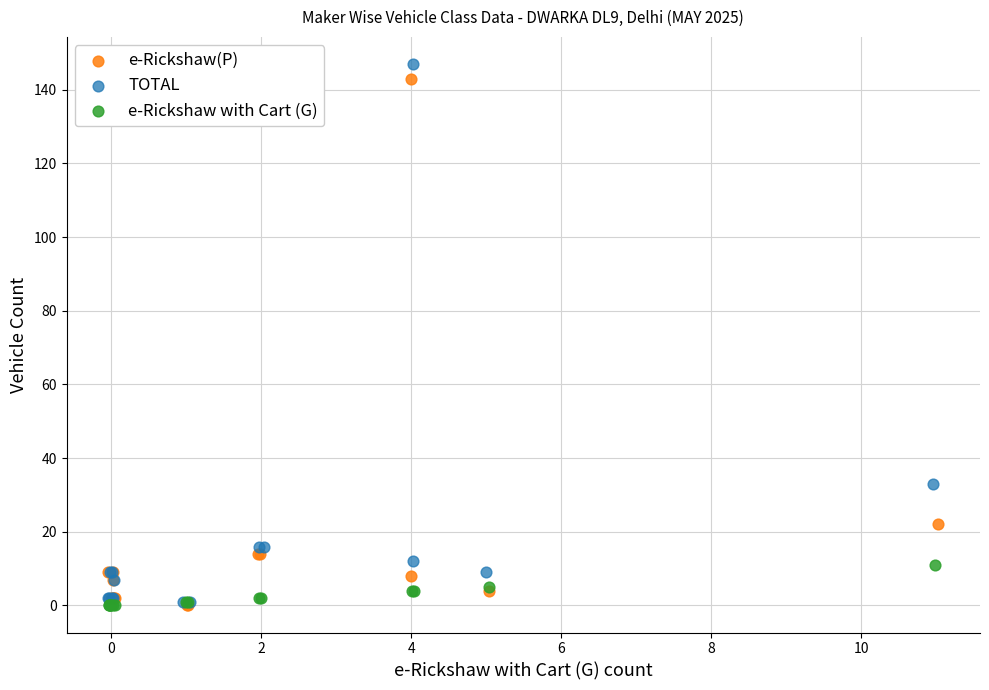

Which series has the widest spread of Y values?

TOTAL